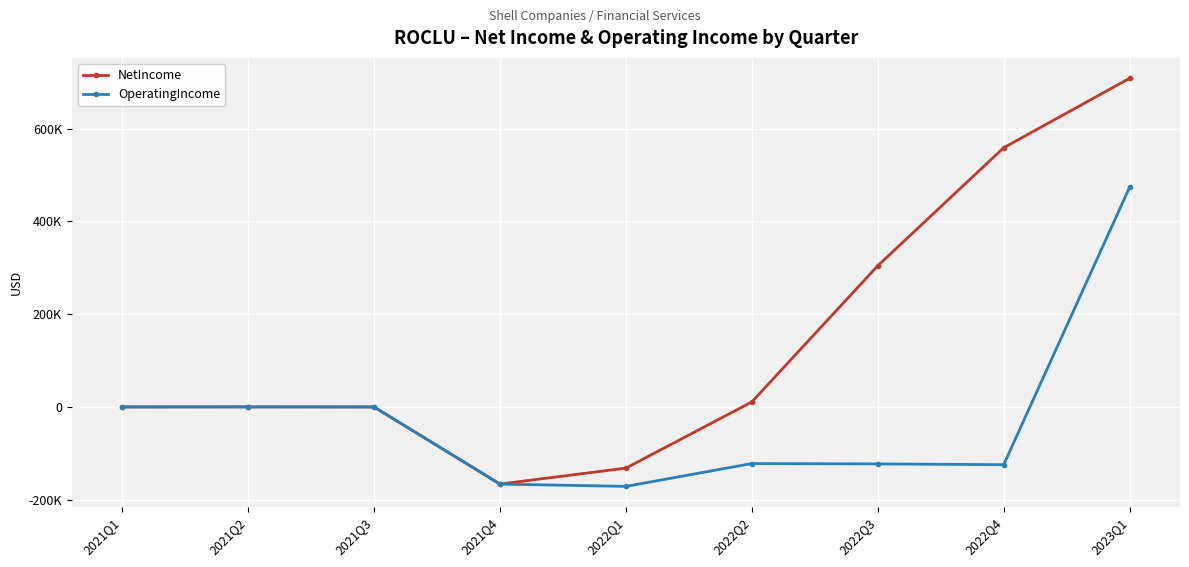

True or false: OperatingIncome and NetIncome intersect in this chart.

False